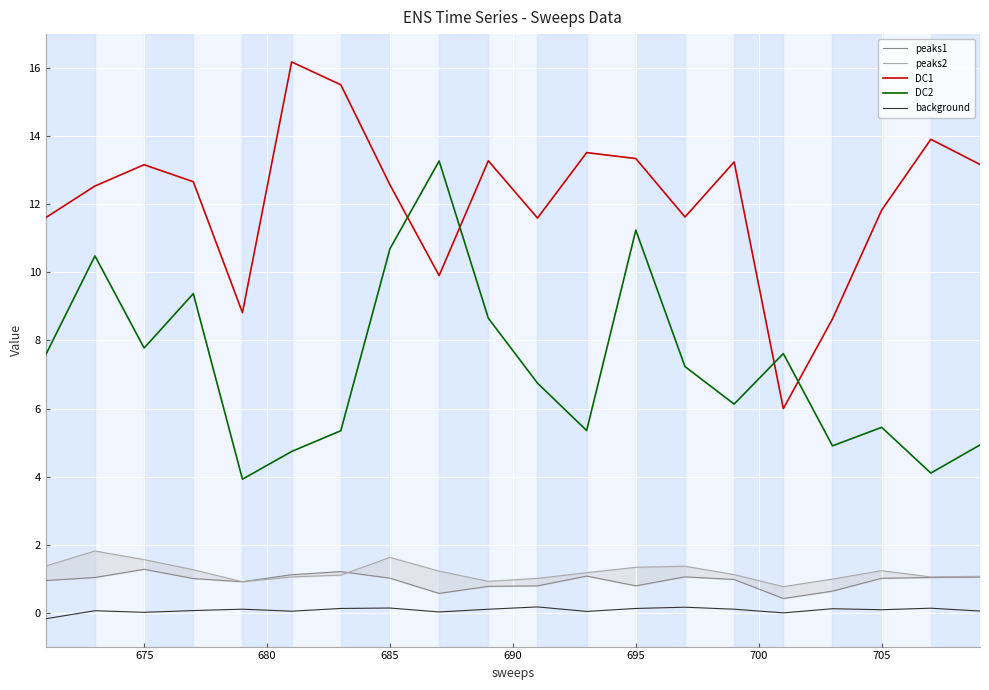

What is the sum of all DC2 values?

145.6